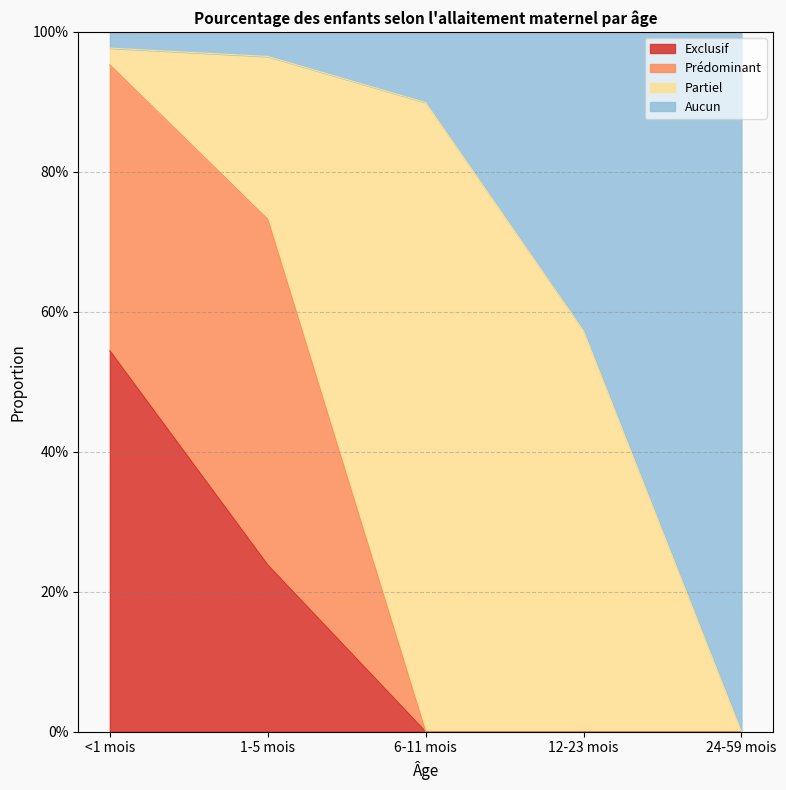

Does the chart display data point markers on the line(s)?

No